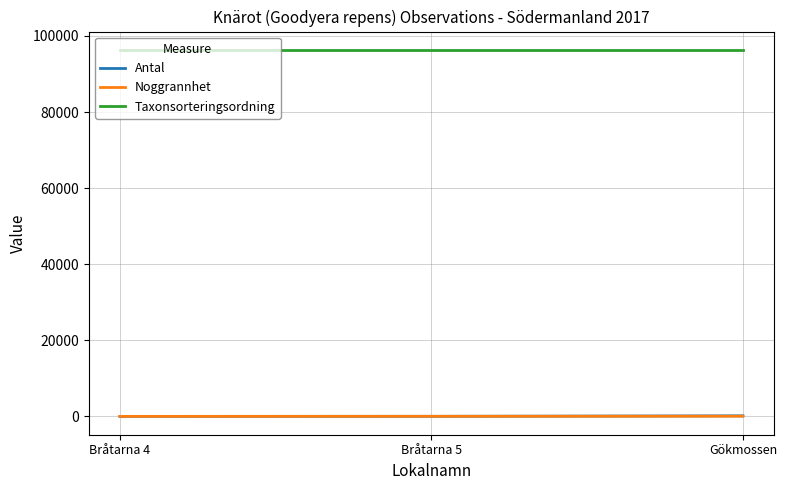

Which series has the largest total across all categories?

Taxonsorteringsordning